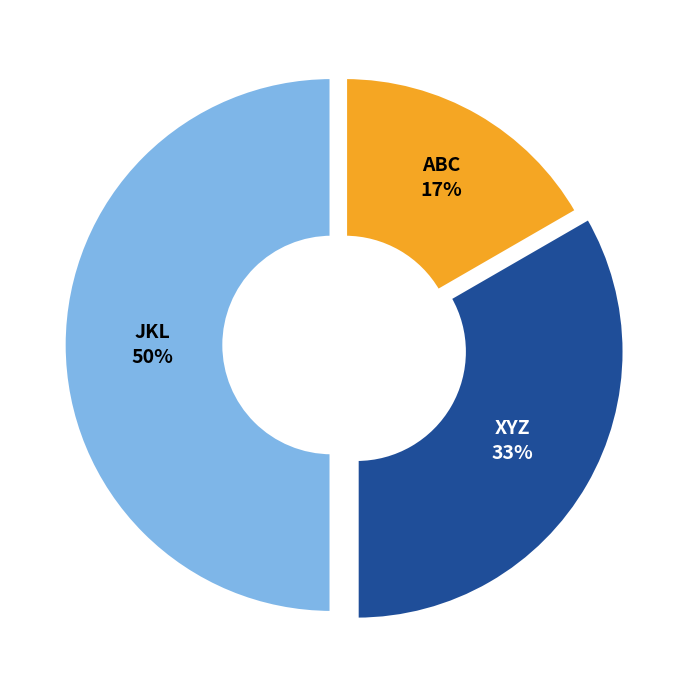

Count the number of slices in the pie.

3